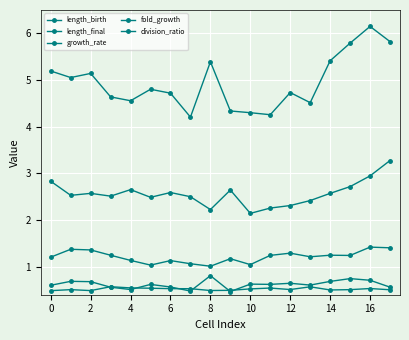

How many interior local peaks does the length_final series have?

5